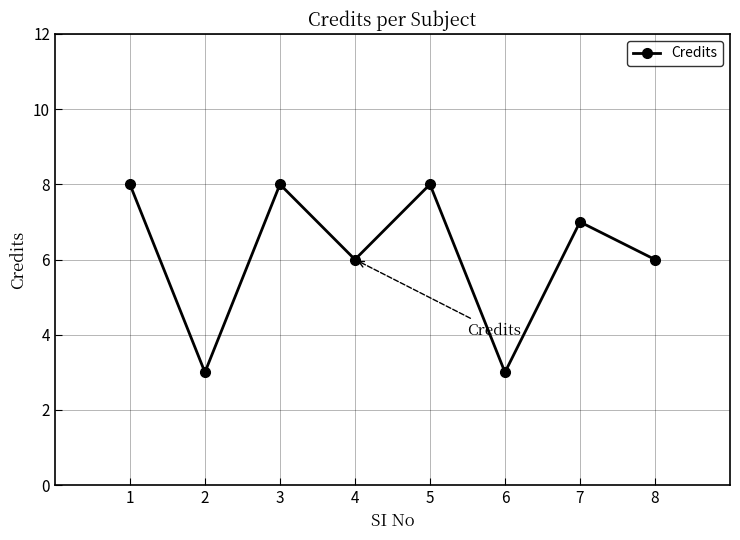

Is this an area chart (filled region under the line)?

No